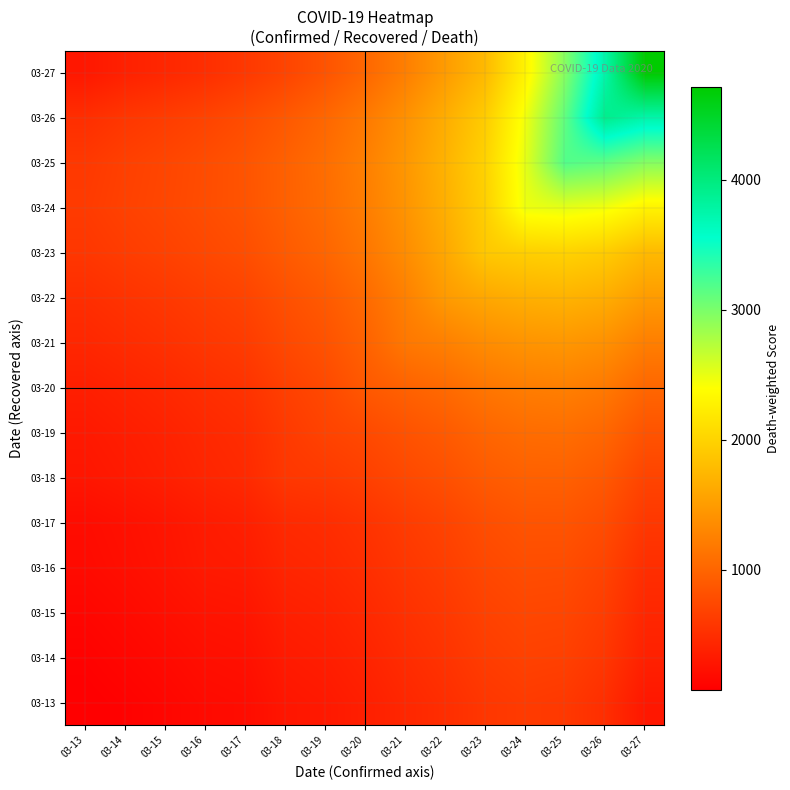

List the series in order of their peak value, lowest first.

03-13, 03-14, 03-15, 03-16, 03-17, 03-18, 03-19, 03-20, 03-21, 03-22, 03-23, 03-24, 03-25, 03-26, 03-27